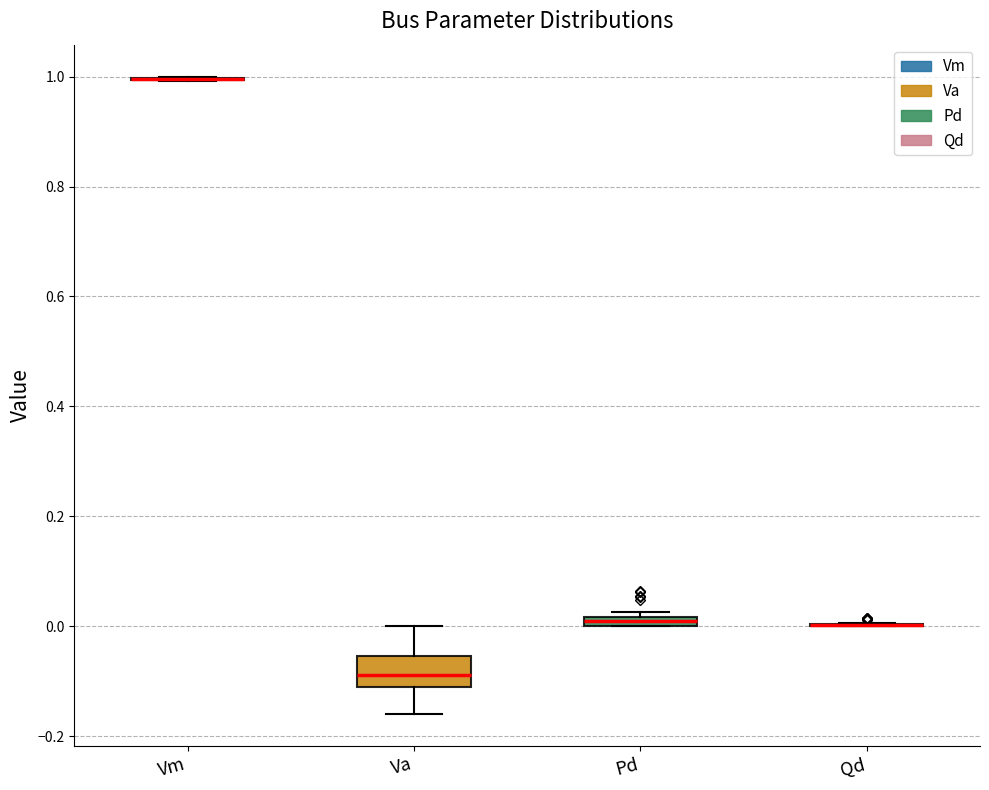

Which box is the tallest, from its lower edge to its upper edge?

Va